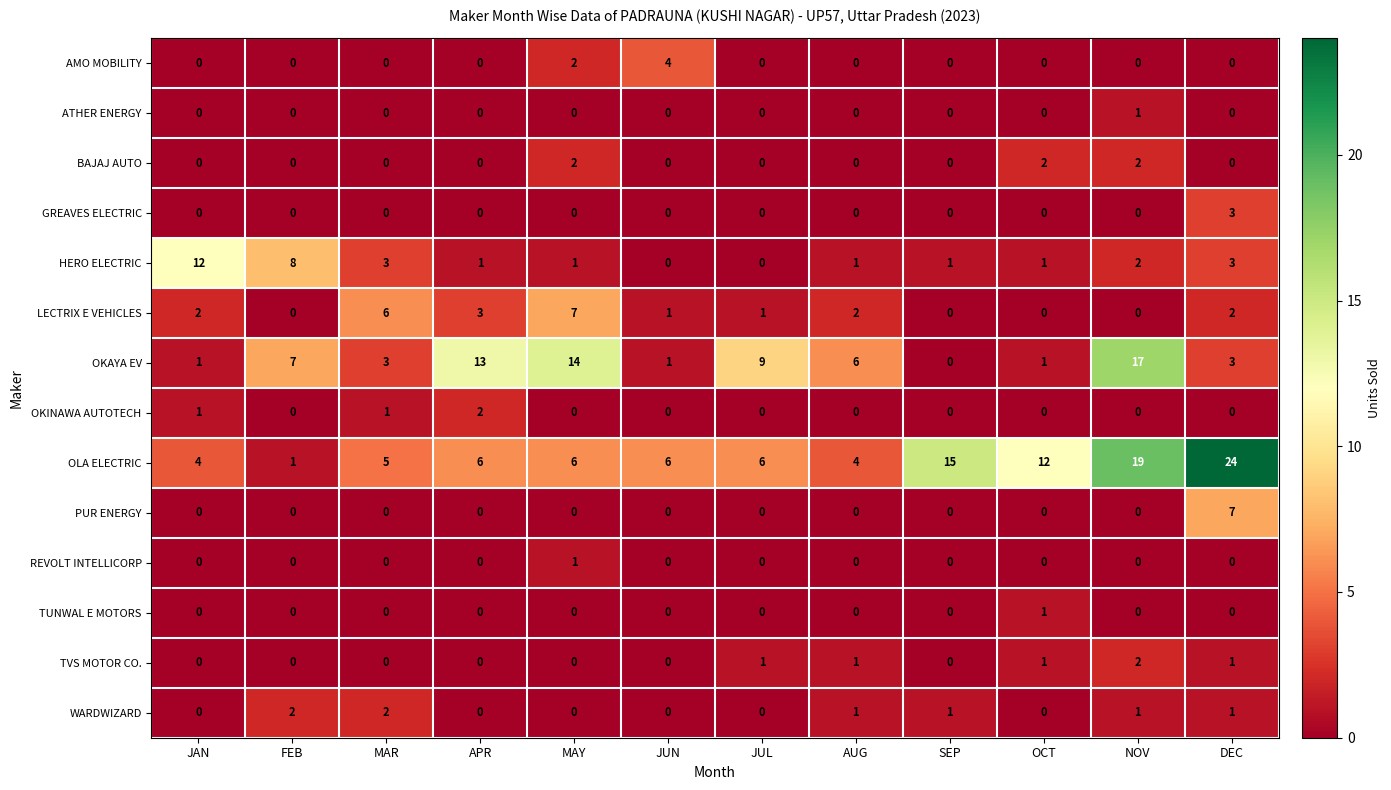

Which series changed the most between JAN and APR?

OKAYA EV